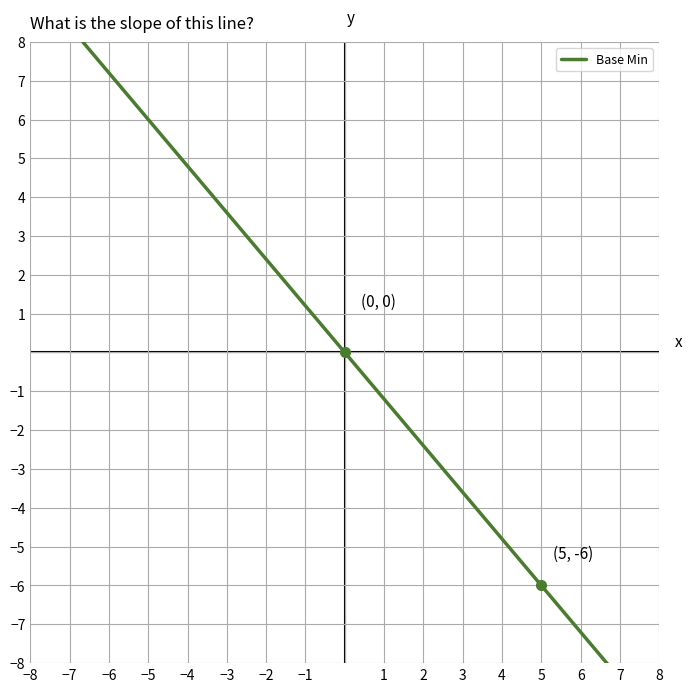

What is the smallest value displayed?

-9.6